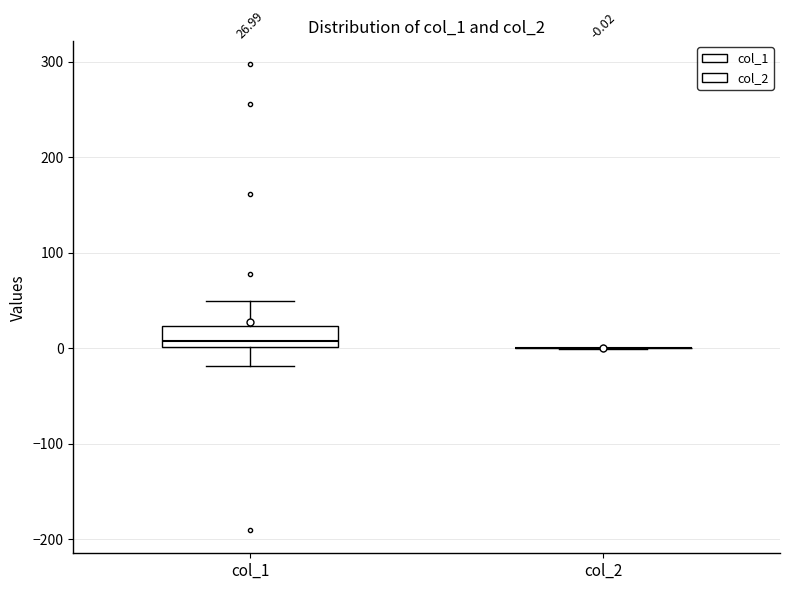

Which box is the tallest, from its lower edge to its upper edge?

col_1